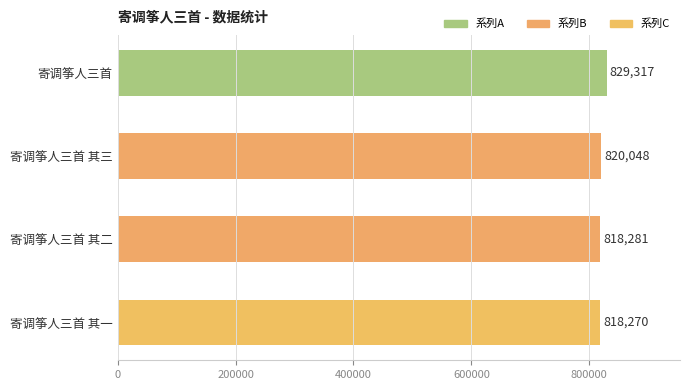

What is the difference between the values at 寄调筝人三首 其二 and 寄调筝人三首 其三?

1767